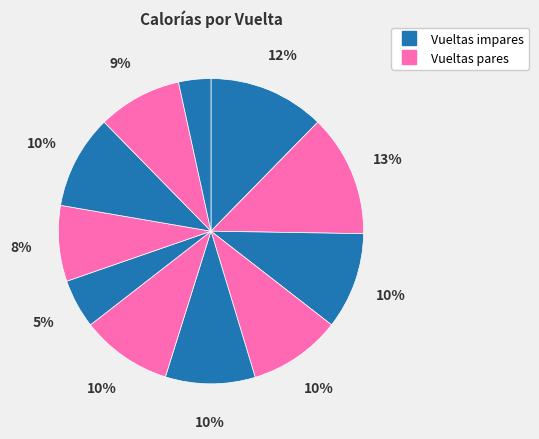

Which category has the smallest portion of the pie?

11